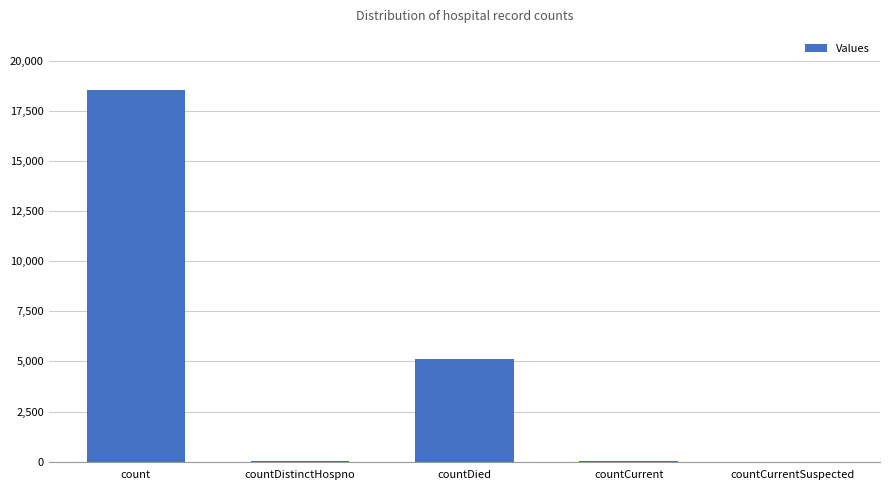

Which category has the highest value across all series?

count